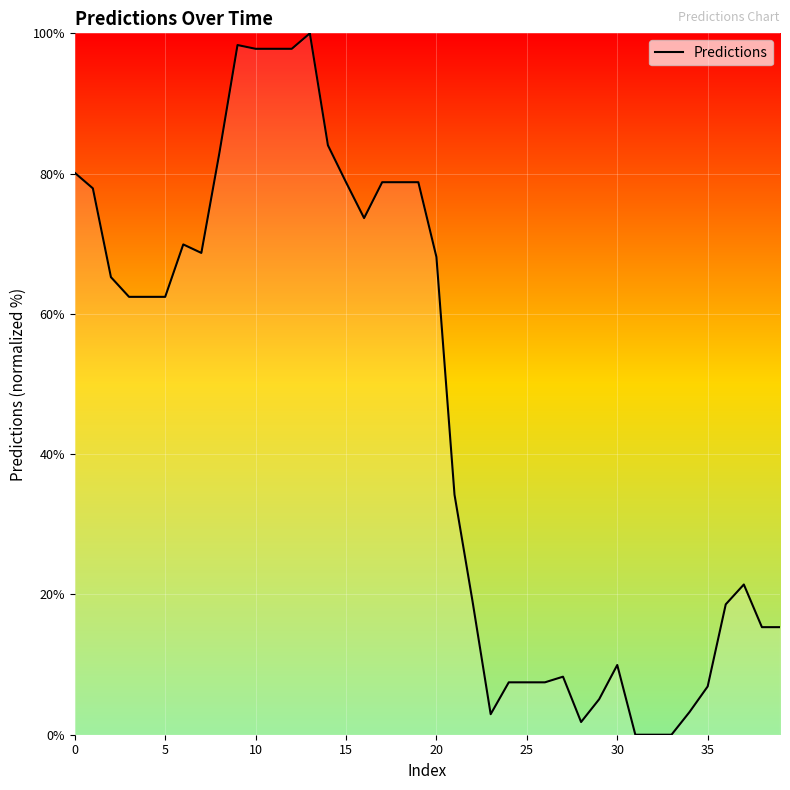

What is the maximum value shown in the chart?

100.0